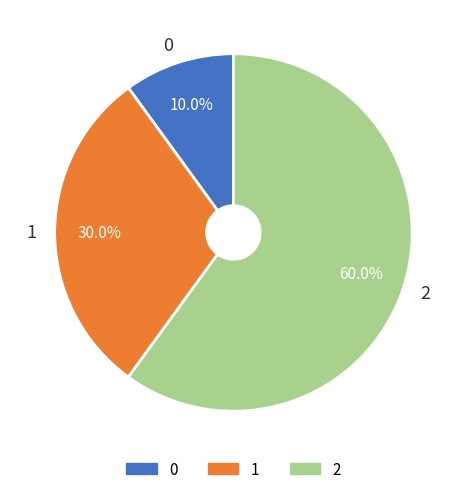

How much of the chart is everything except 1?

70.0%